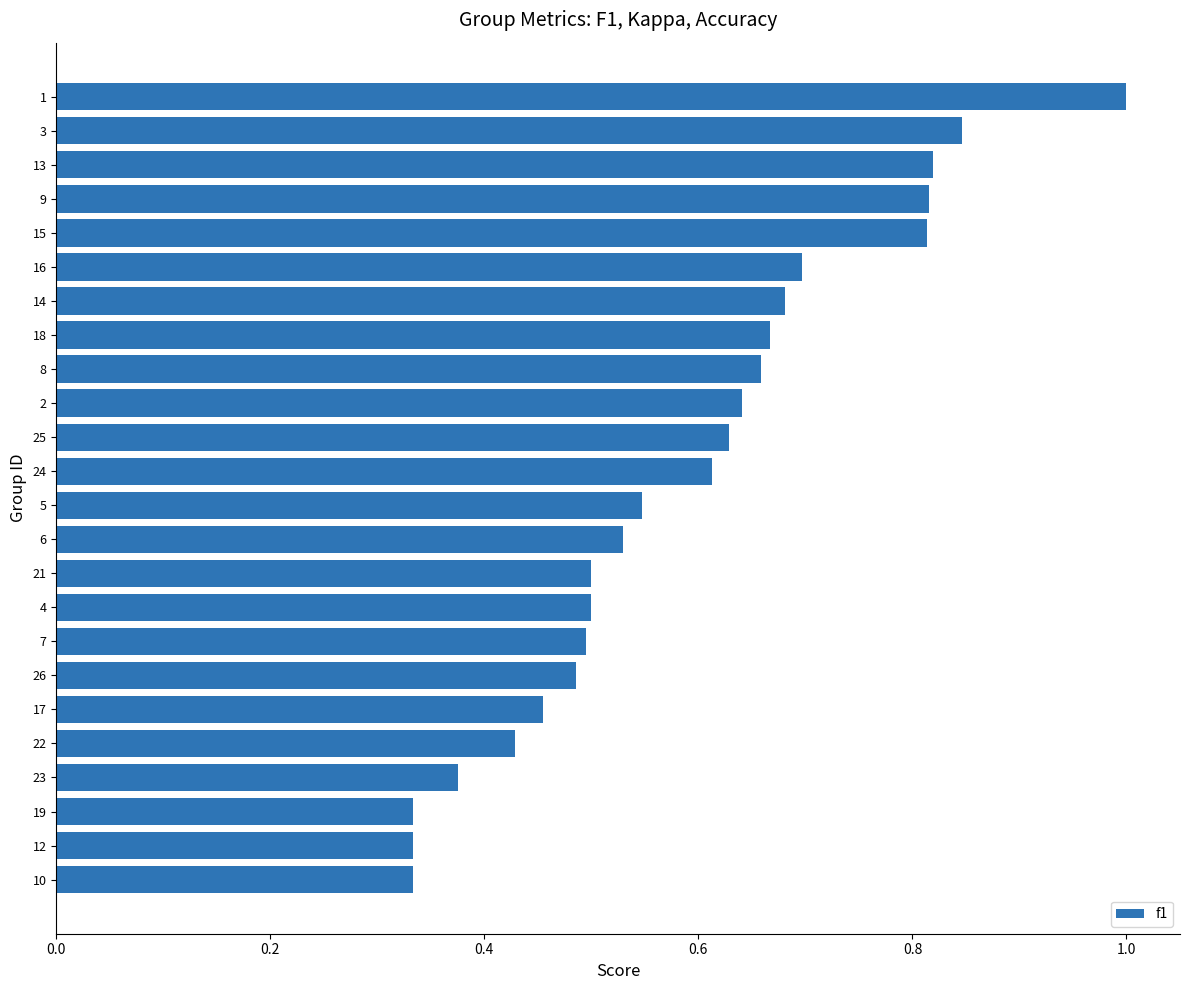

Is it true that the value at 5 is 0.5?

True